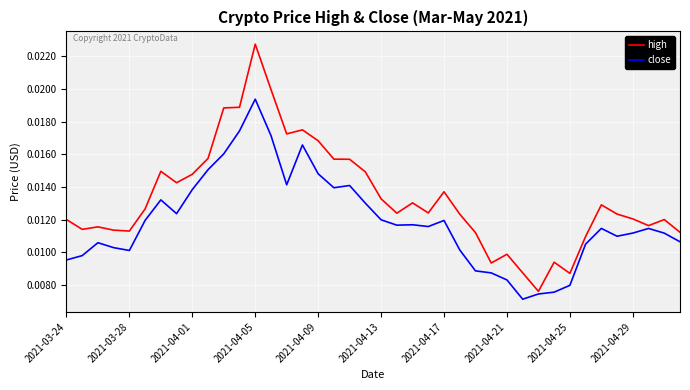

Rank the series by their maximum value, from highest to lowest.

high, close